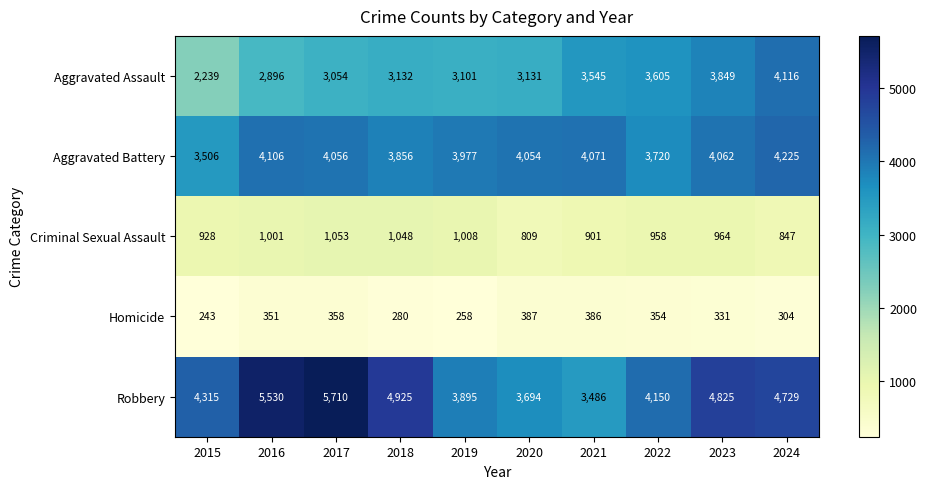

What is the greatest value displayed?

5710